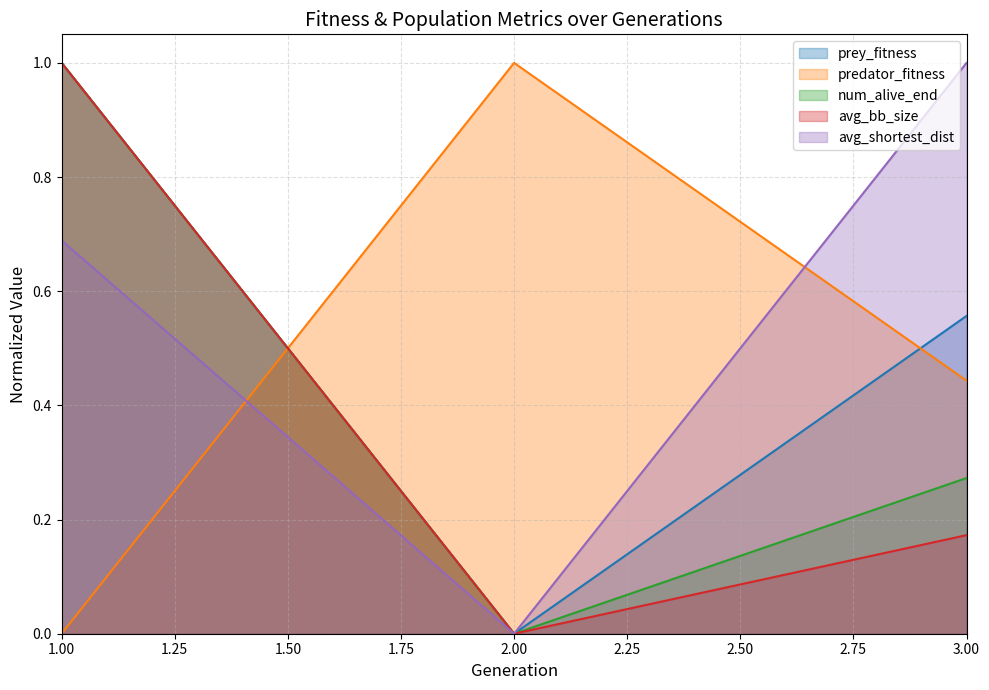

At which category does num_alive_end reach its first local valley?

2